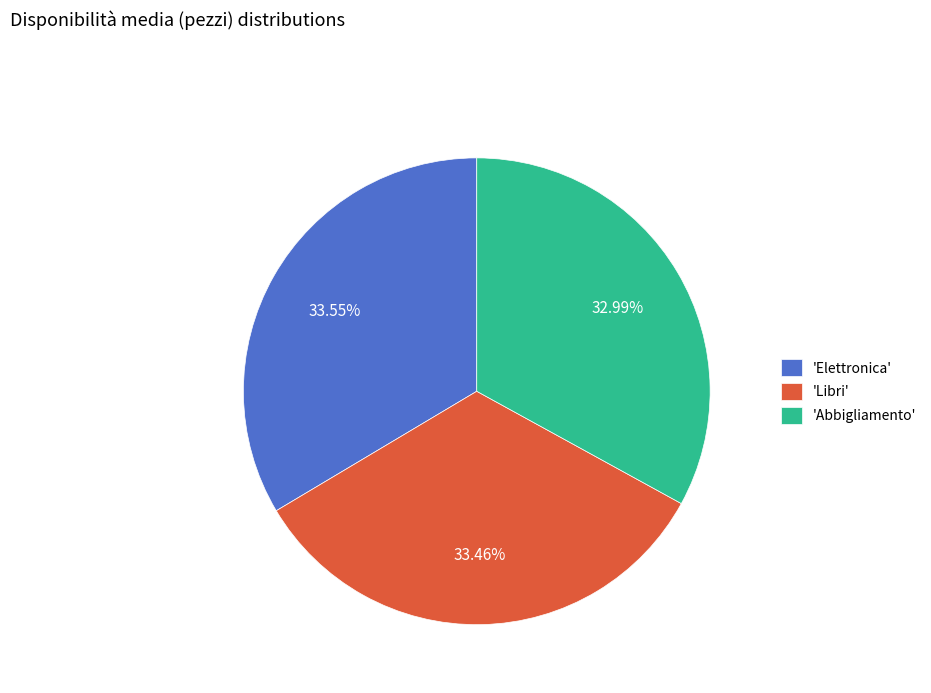

Is 'Libri' the majority of the pie?

No